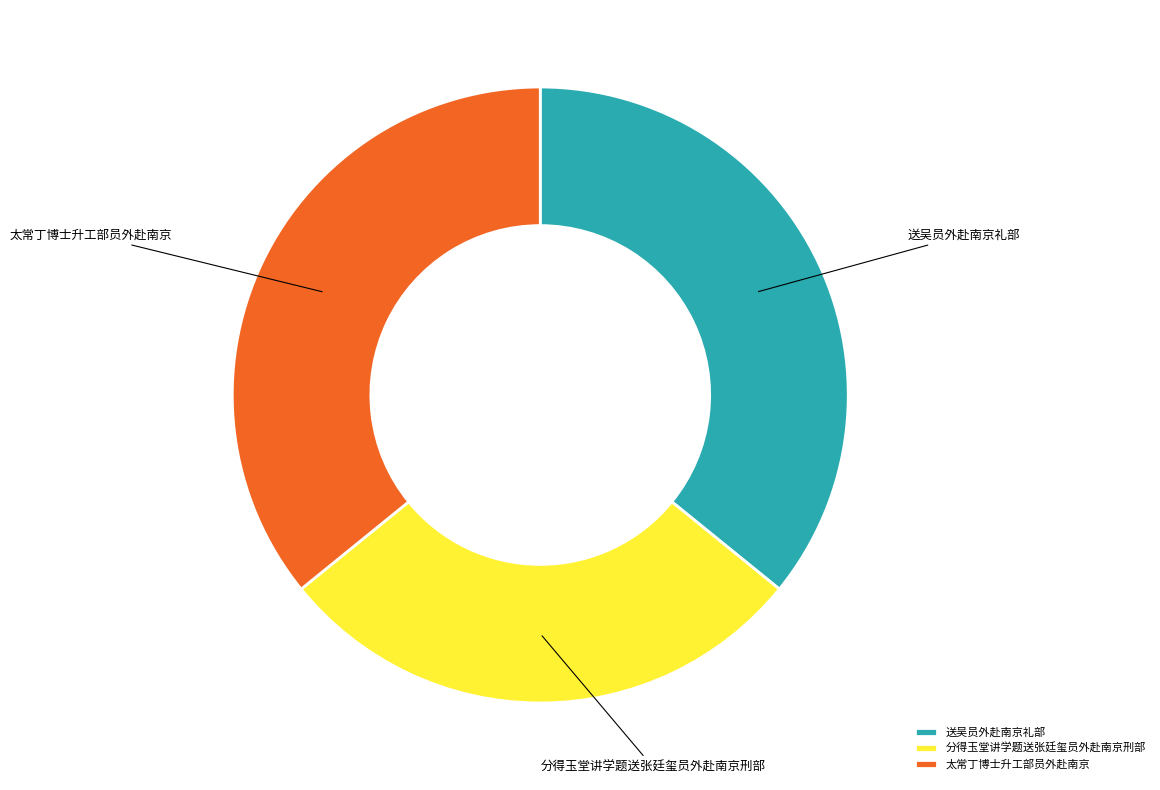

Do 分得玉堂讲学题送张廷玺员外赴南京刑部 and 太常丁博士升工部员外赴南京 together represent more than half of the pie?

Yes